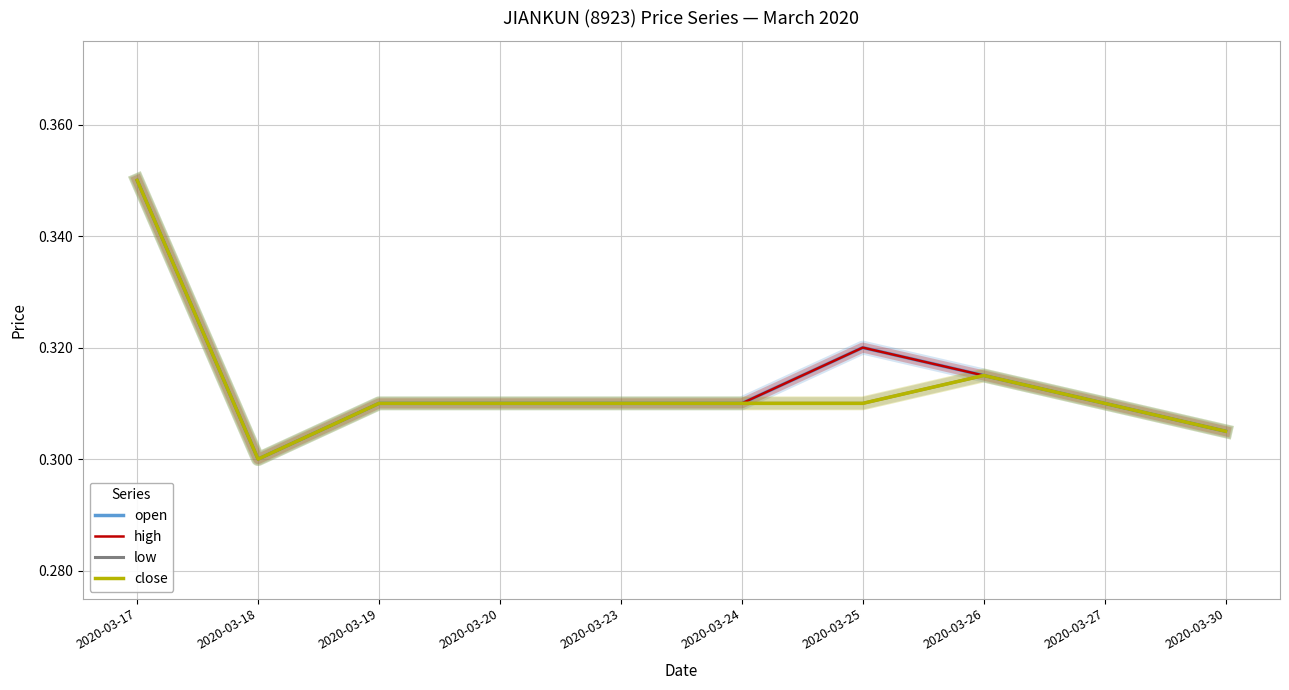

Is this an area chart (filled region under the line)?

No